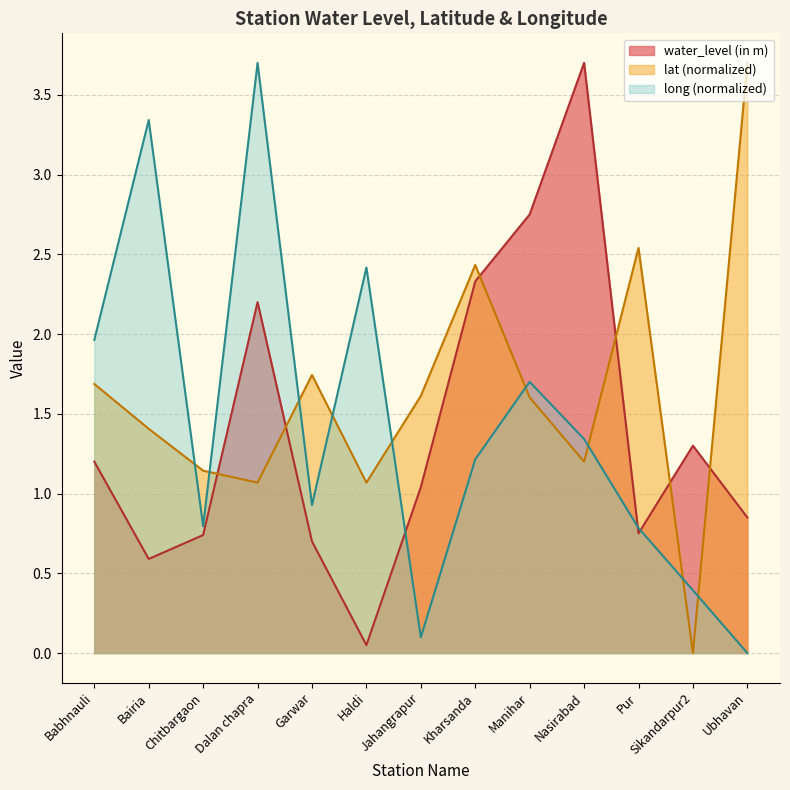

What position from the right is Nasirabad?

4